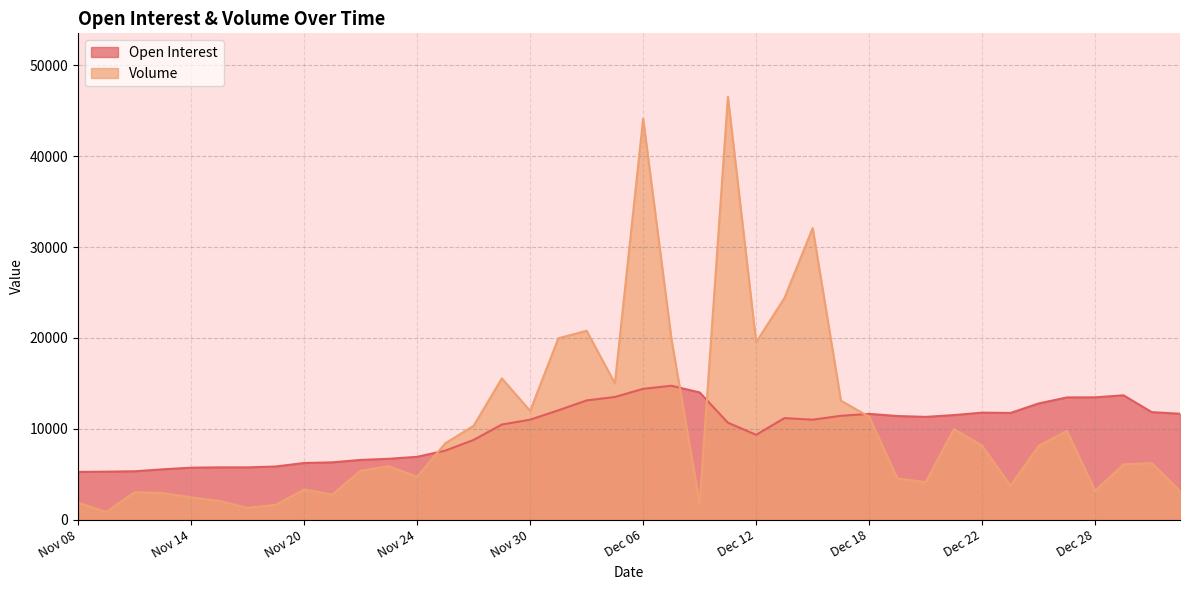

Rank the categories by Open Interest value from highest to lowest.

Dec 07, Dec 06, Dec 08, Dec 29, Dec 05, Dec 28, Dec 27, Dec 04, Dec 26, Dec 01, Jan 02, Dec 22, Dec 25, Jan 03, Dec 18, Dec 21, Dec 15, Dec 19, Dec 20, Dec 13, Nov 30, Dec 14, Dec 11, Nov 29, Dec 12, Nov 28, Nov 27, Nov 24, Nov 23, Nov 22, Nov 21, Nov 20, Nov 17, Nov 15, Nov 16, Nov 14, Nov 13, Nov 10, Nov 09, Nov 08